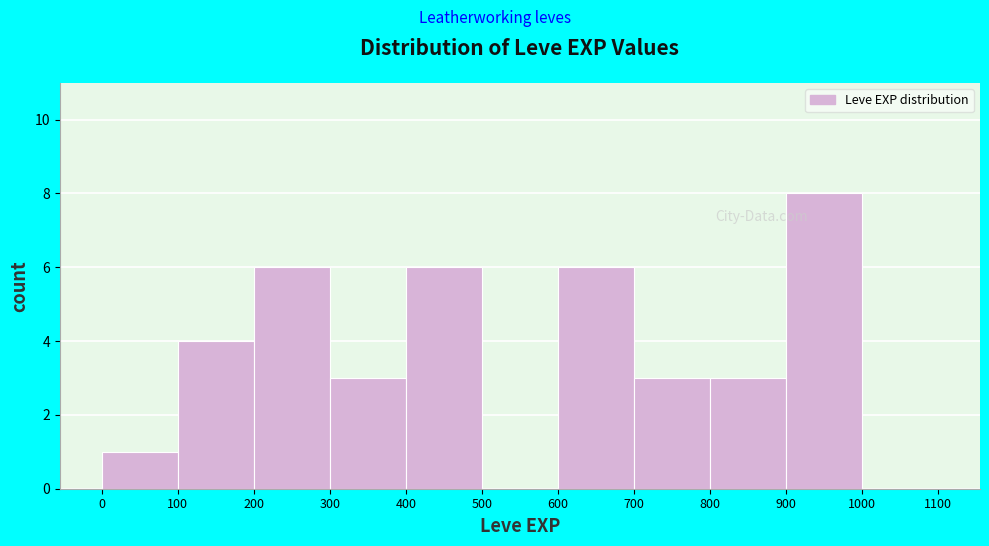

Which range on the x-axis has the tallest bar?

900 to 1000